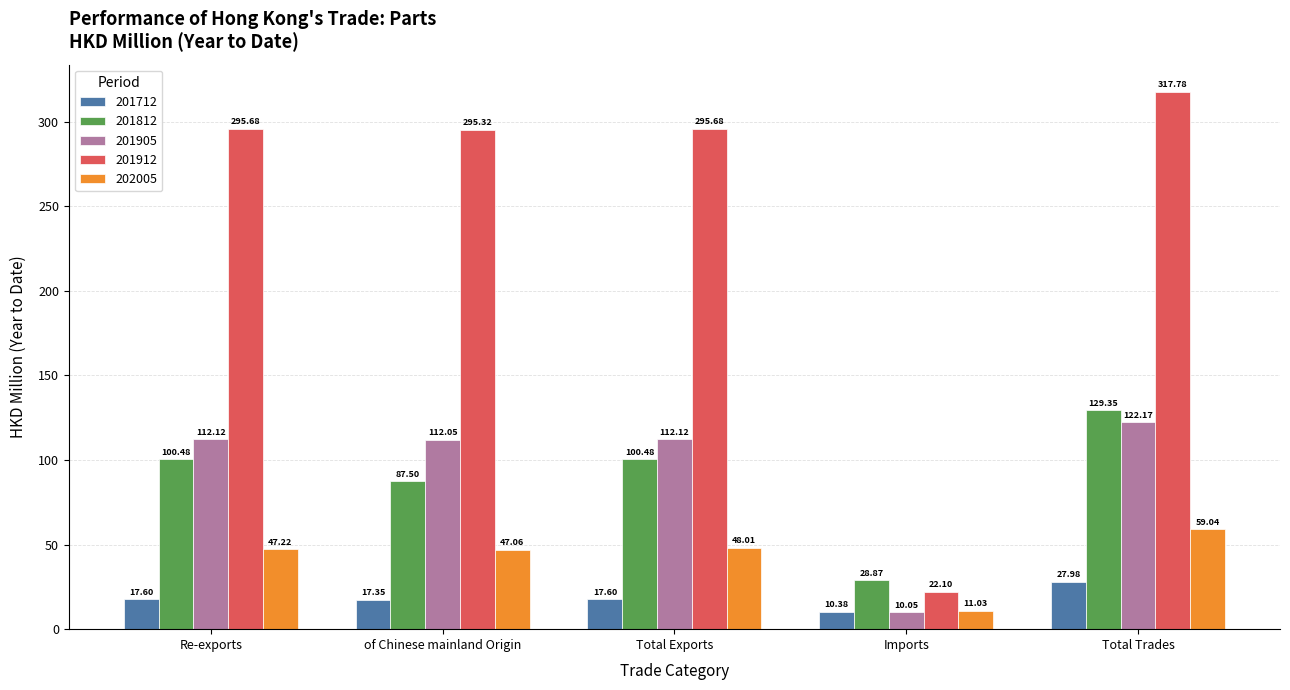

Is the value of 202005 at Total Exports greater than the value of 201912 at Re-exports?

No